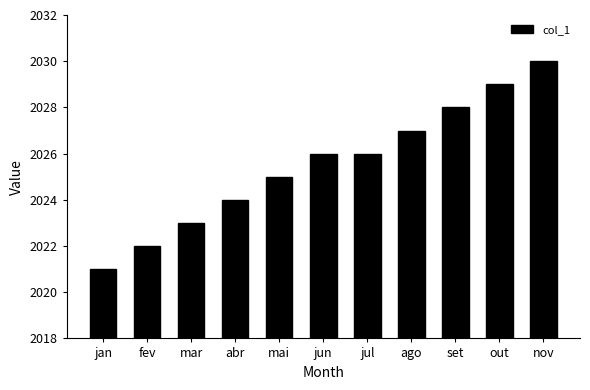

What is the label of the 2nd bar from the right?

out